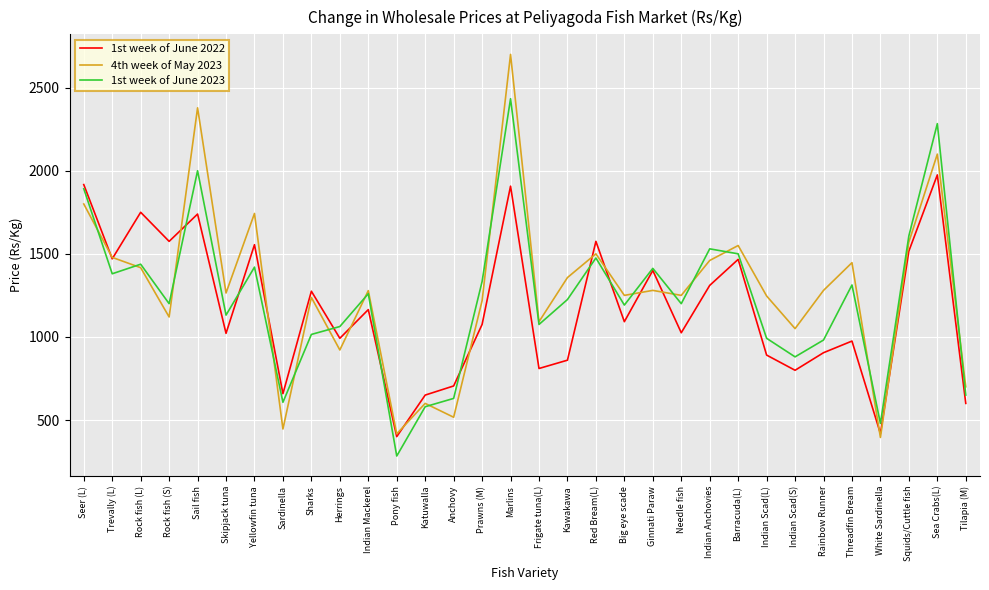

The 1st week of June 2023 series shows 1657.3 at Herrings. True or false?

False